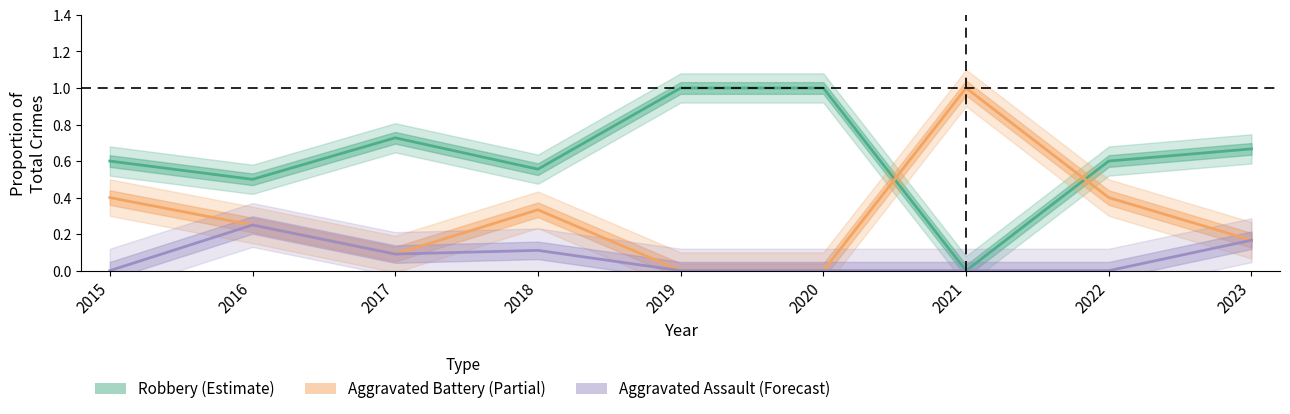

True or false: Robbery (Estimate) and Aggravated Battery (Partial) cross at least once.

True